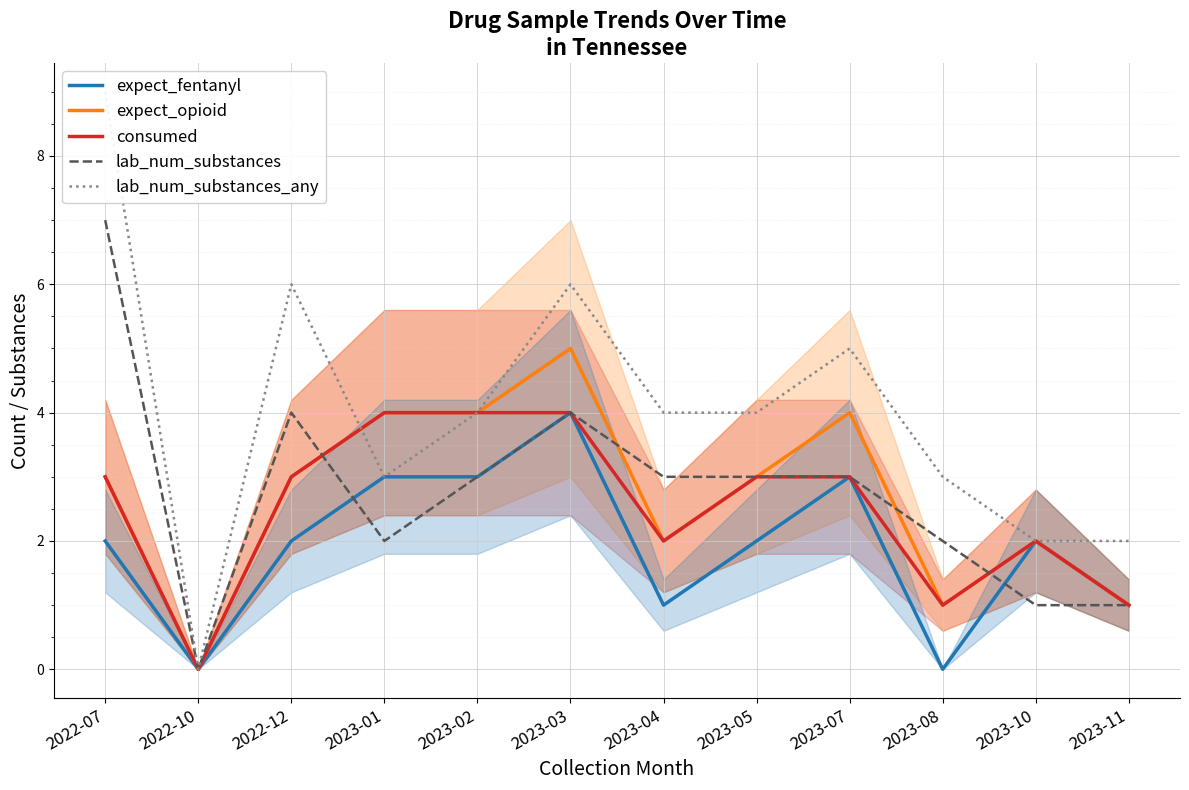

What are all the series names shown in the legend?

expect_fentanyl, expect_opioid, consumed, lab_num_substances, lab_num_substances_any